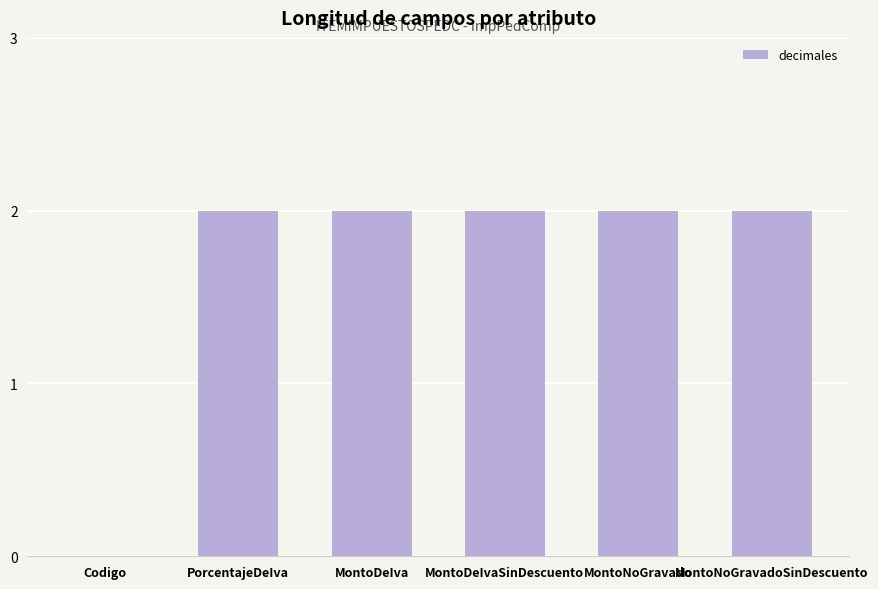

What is the greatest value displayed?

2